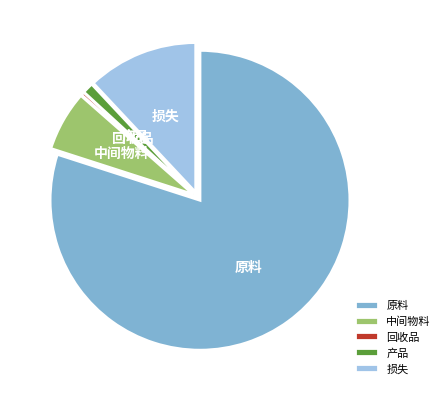

True or false: 原料 accounts for 87% of the total.

False